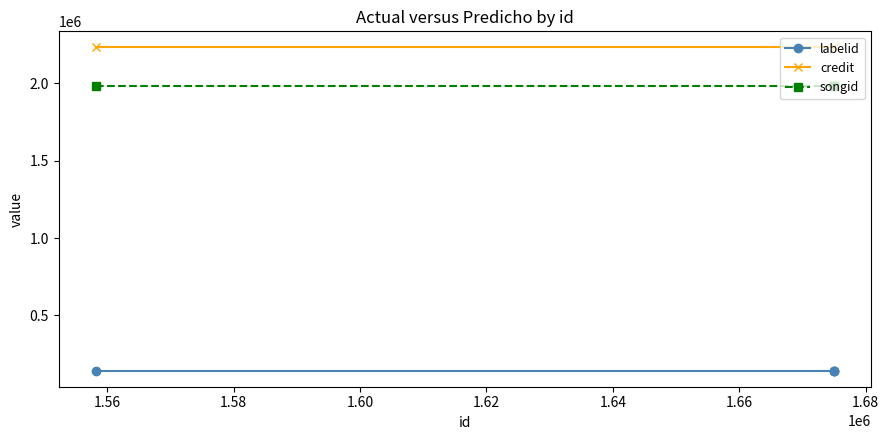

True or false: credit has more than 0 interior local peaks.

False